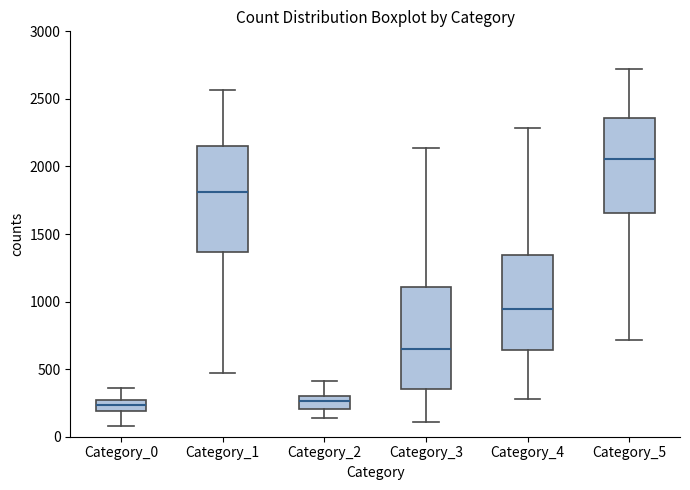

Reading left to right, read every box against the y-axis: the position of its median line, the range the box covers, and the ends of its whiskers. The values are not printed on the chart, so give them approximately, as read against the axis.

Category_0: median 250 (inside the box), box 200 to 250, whiskers 100 to 350
Category_1: median 1800, box 1350 to 2150, whiskers 450 to 2550
Category_2: median 250, box 200 to 300, whiskers 150 to 400
Category_3: median 650, box 350 to 1100, whiskers 100 to 2150
Category_4: median 950, box 650 to 1350, whiskers 300 to 2300
Category_5: median 2050, box 1650 to 2350, whiskers 700 to 2700